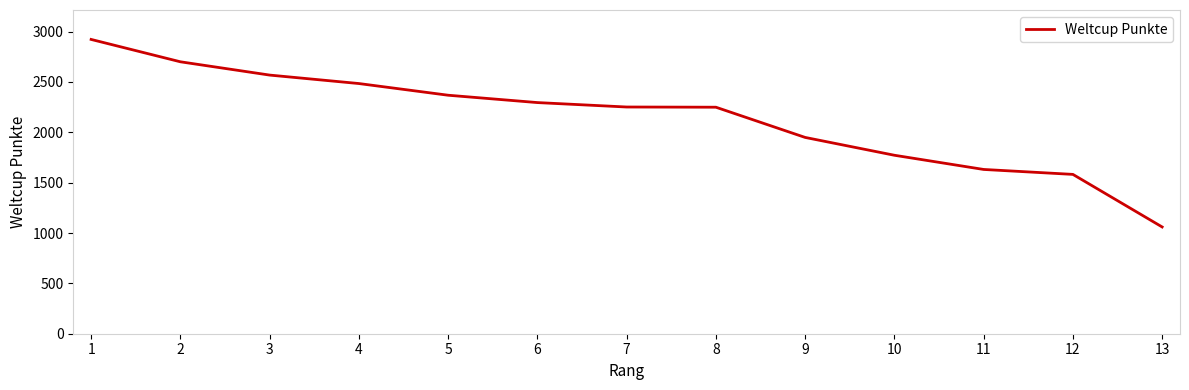

Which has a higher value, 11 or 3?

3